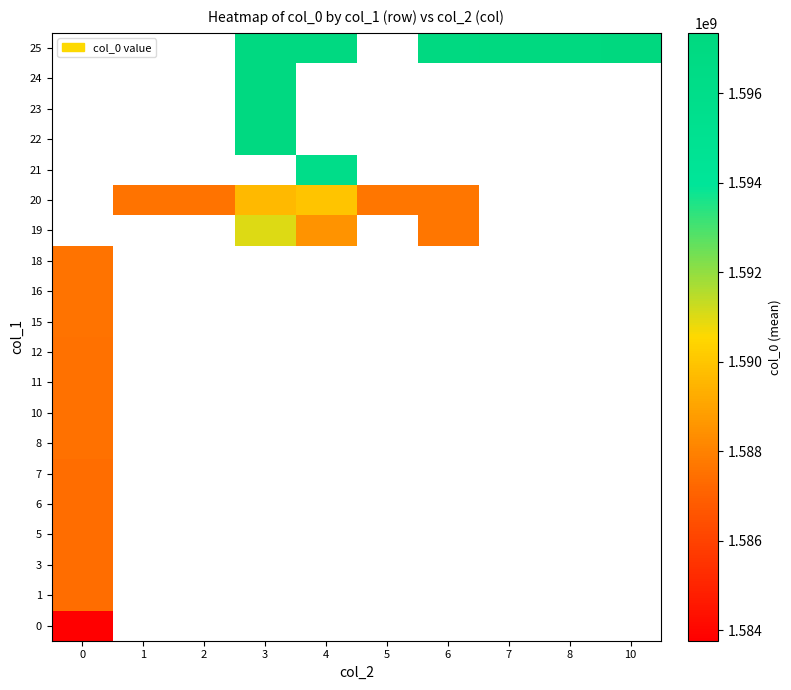

What is the smallest value displayed?

1583771085.0